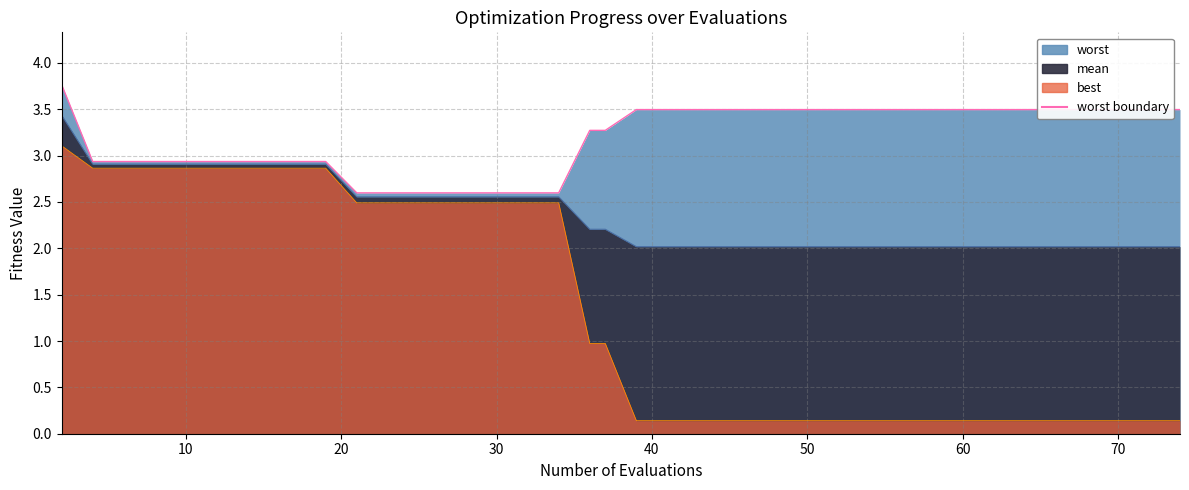

What is the maximum value shown in the chart?

3.8